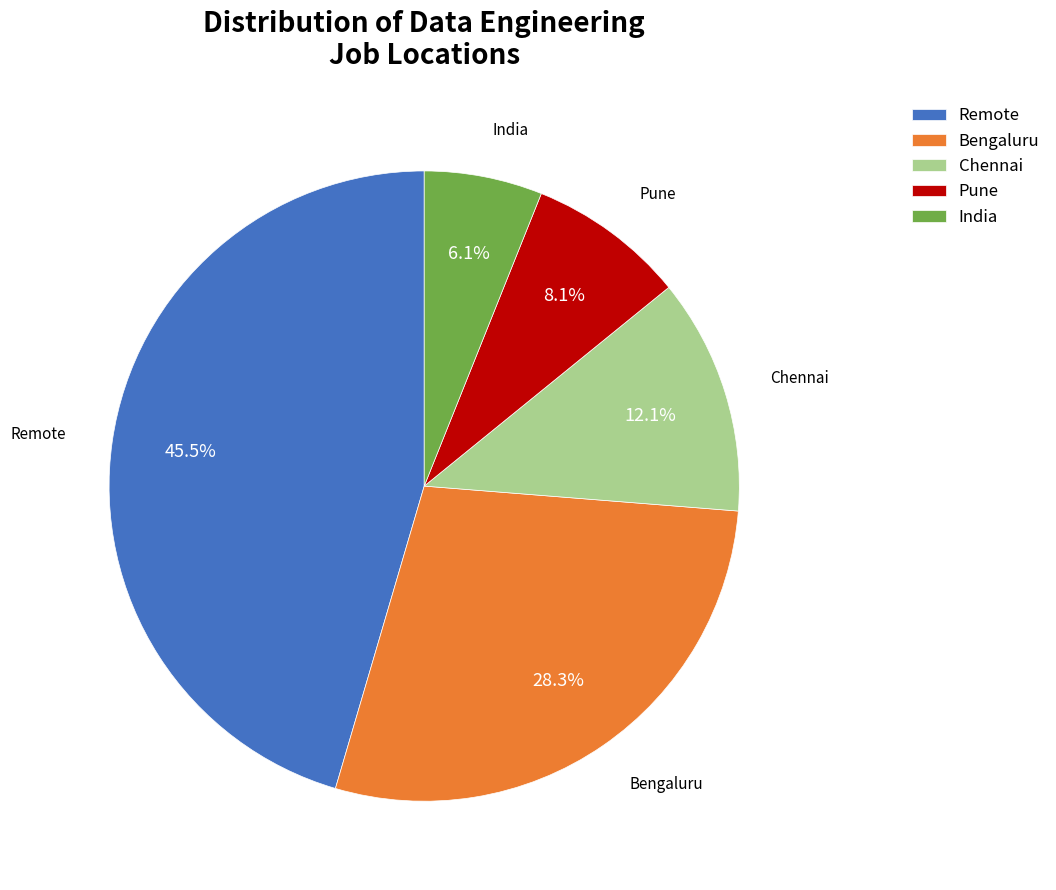

To the nearest percent, what is the difference between the Bengaluru and Remote slice percentages?

17%